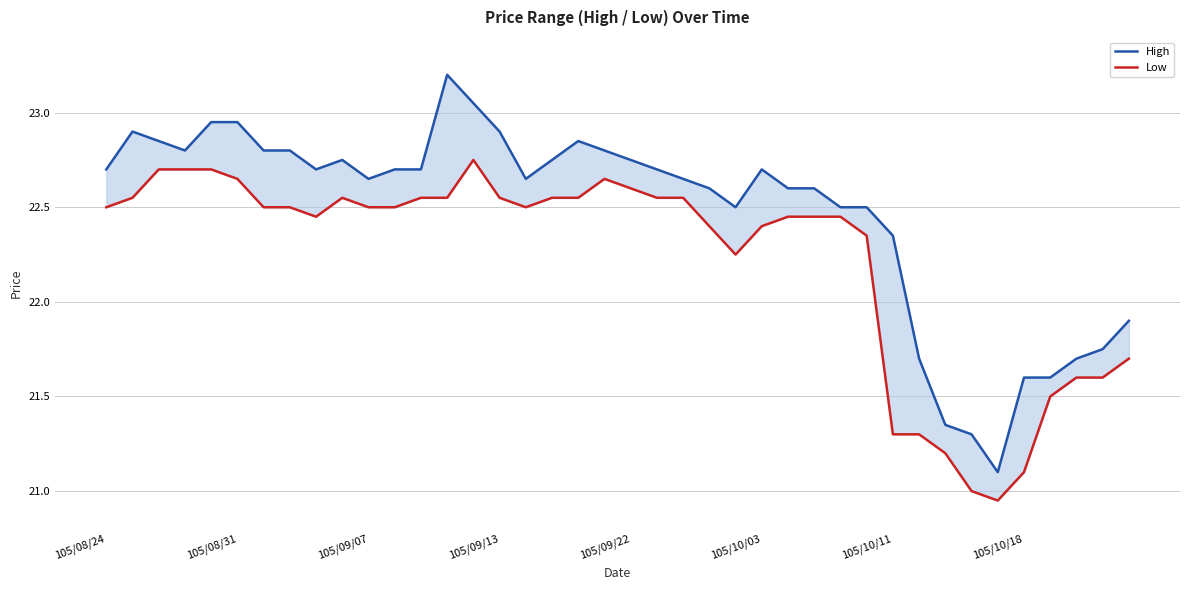

Read the Low value at 105/10/11.

21.3